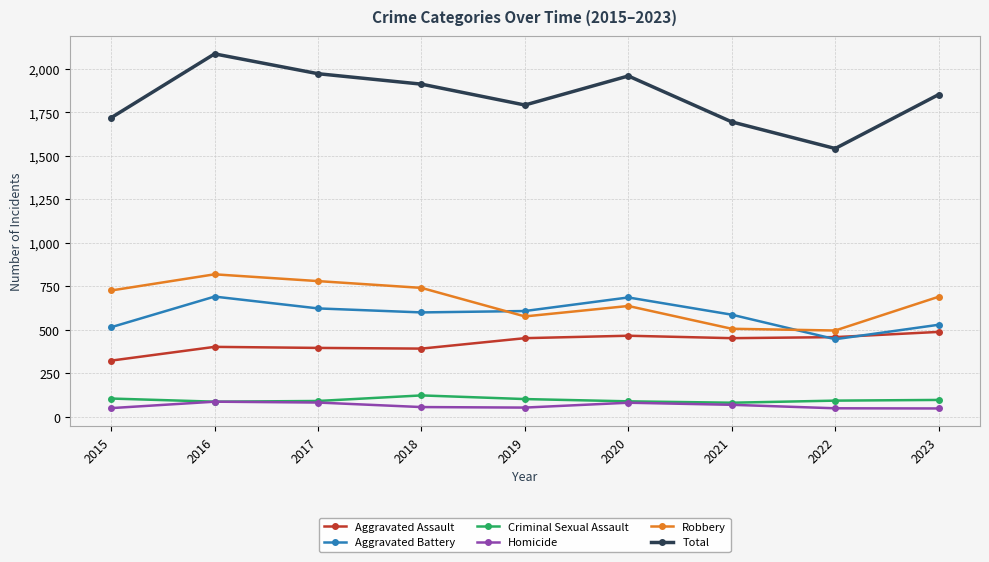

Where does the Aggravated Battery series first go above 600?

2016